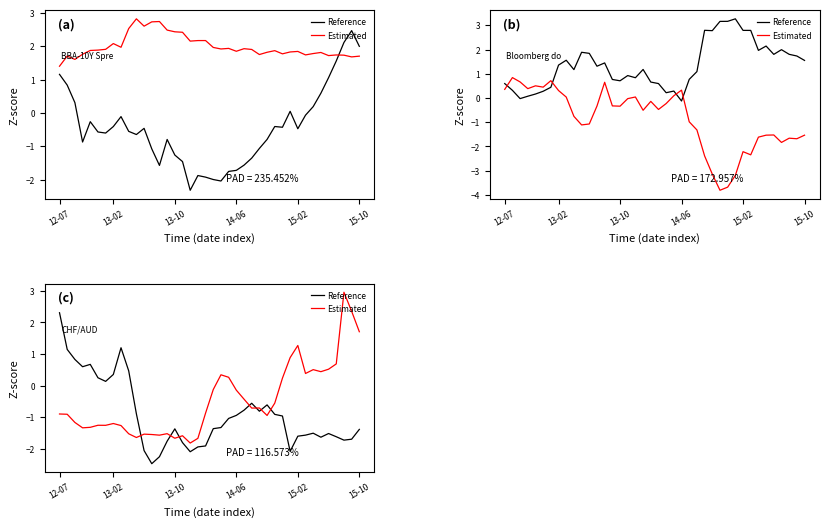

What is the difference between the Estimated values at 25 and 13?

0.9